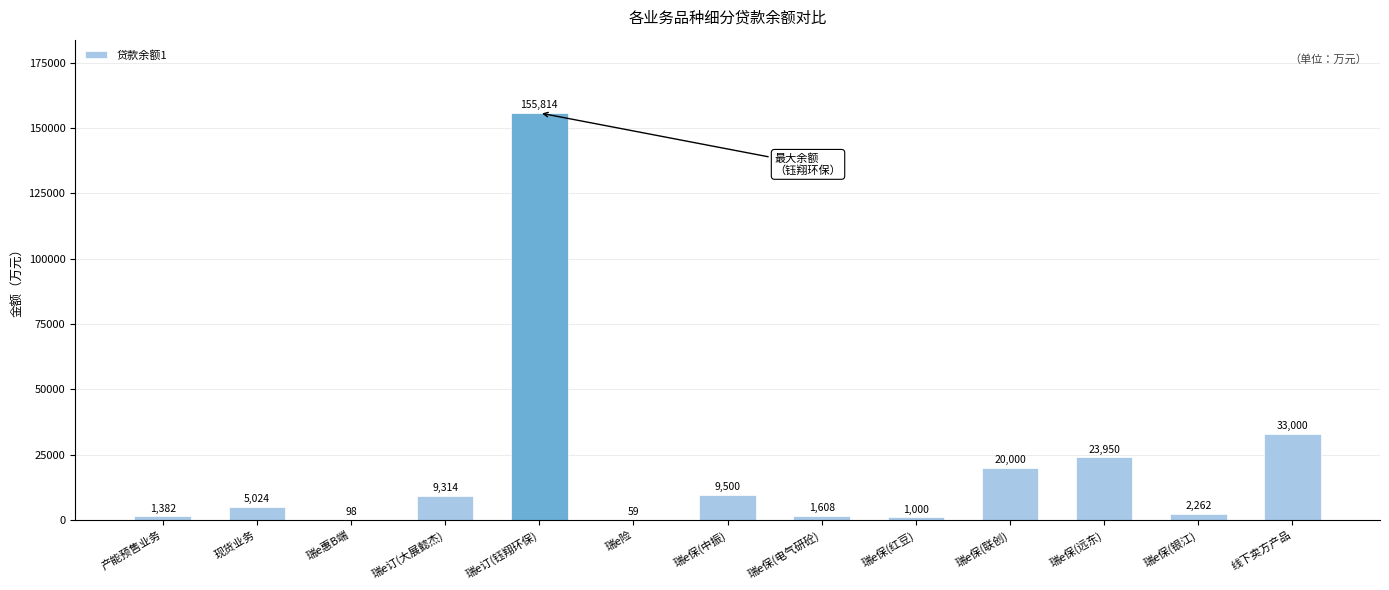

What is the change in value from 瑞e保(红豆) to 线下卖方产品?

+32000.0